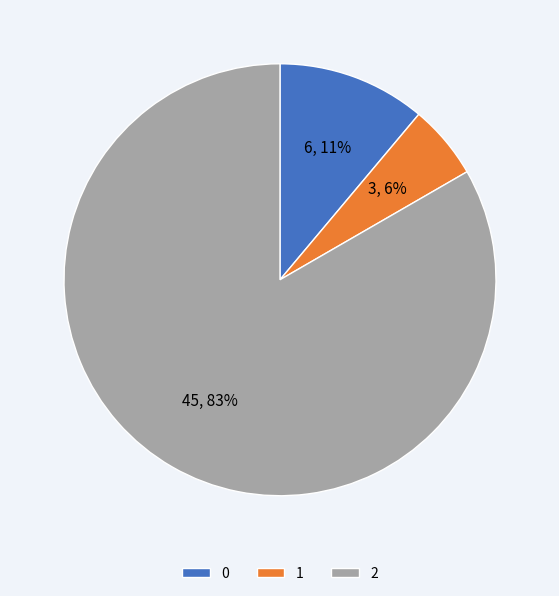

Approximately how many times larger is the value at 2 compared to 0?

7.5